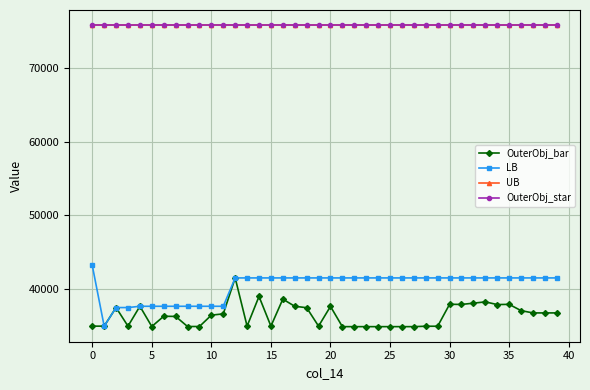

Which series has the widest spread of values?

LB